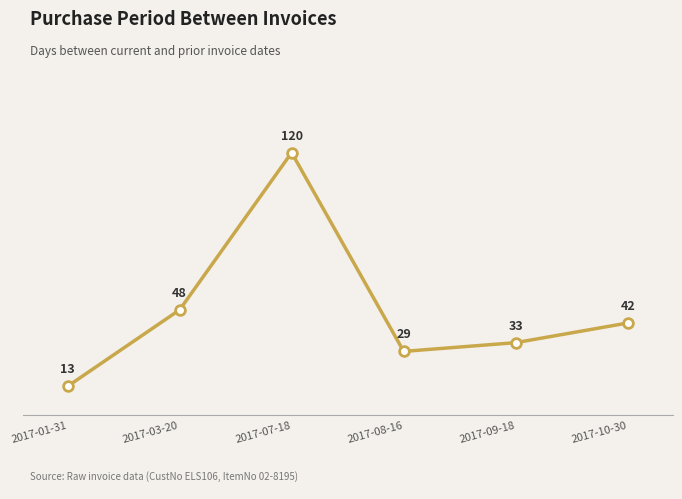

Reading right to left, list all the values displayed in this chart.

2017-10-30=42	2017-09-18=33	2017-08-16=29	2017-07-18=120	2017-03-20=48	2017-01-31=13